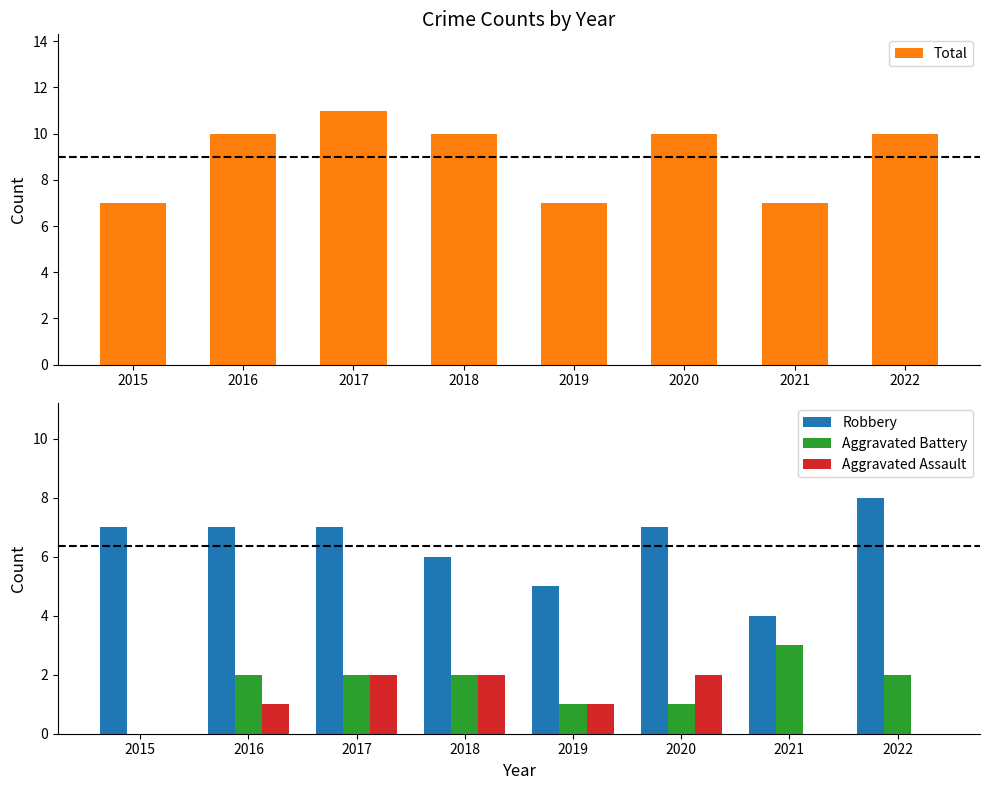

Which has a higher value, 2018 or 2022?

2018